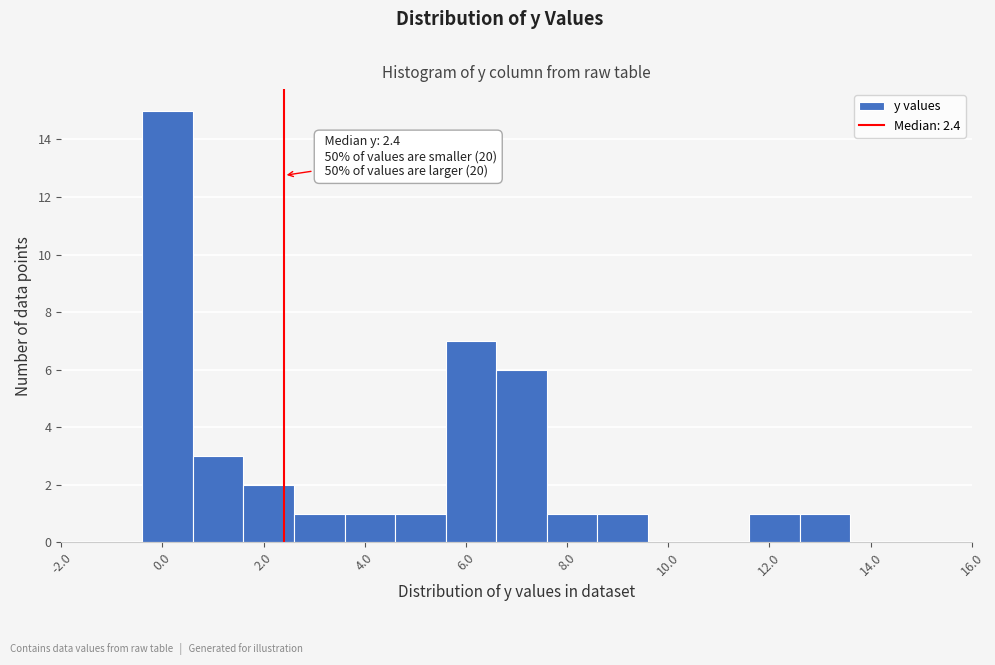

Over which range of the x-axis is the bar tallest?

-0.4 to 0.6